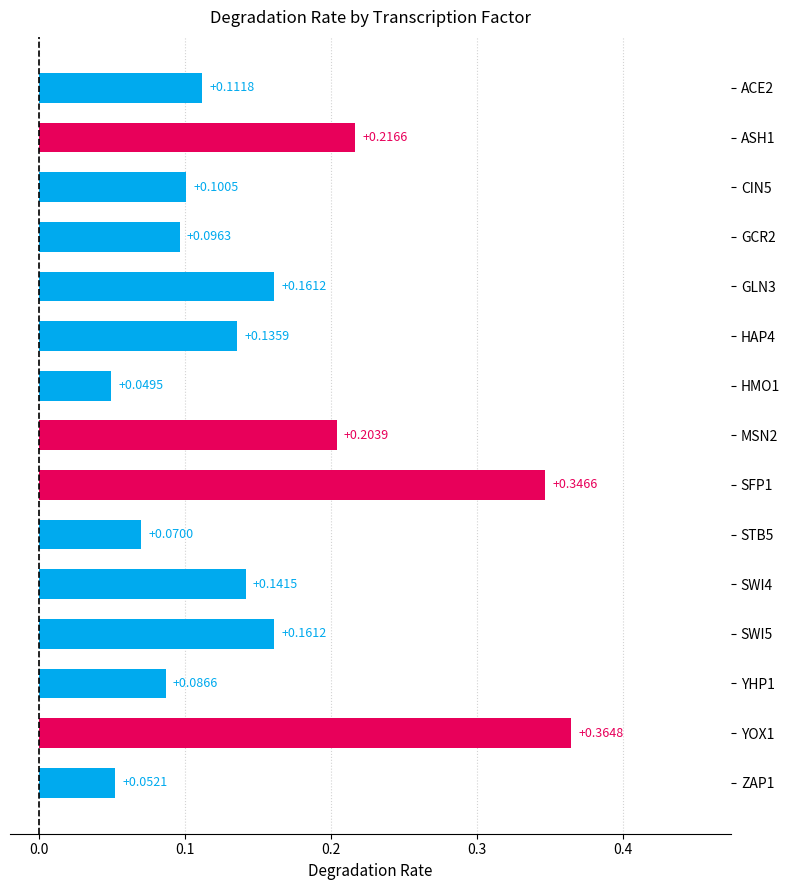

Which has a higher value, ACE2 or YHP1?

ACE2